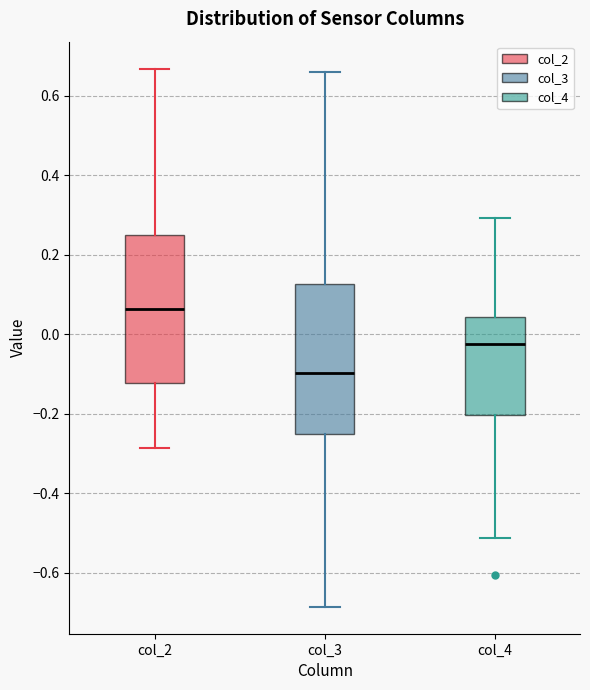

Reading left to right, transcribe this box plot: for each box, give where its median line is, the range the box spans, and where its two whiskers end, as read against the y-axis. The values are not printed on the chart, so give them approximately, as read against the axis.

col_2: median 0.06, box -0.12 to 0.24, whiskers -0.28 to 0.66
col_3: median -0.10, box -0.26 to 0.12, whiskers -0.68 to 0.66
col_4: median -0.02, box -0.20 to 0.04, whiskers -0.52 to 0.30